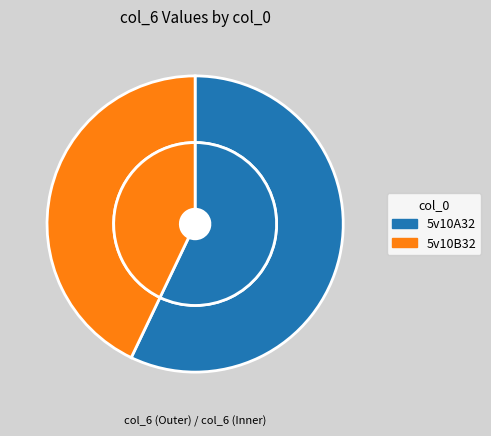

Combined, do 5v10A32 and 5v10B32 account for over 50%?

Yes